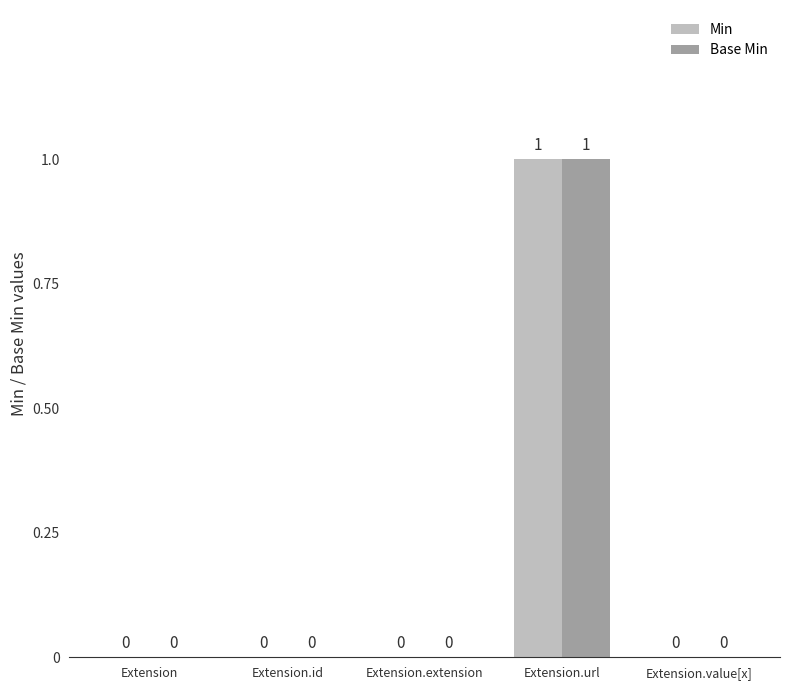

Are the bars grouped side by side (vs. stacked)?

Yes